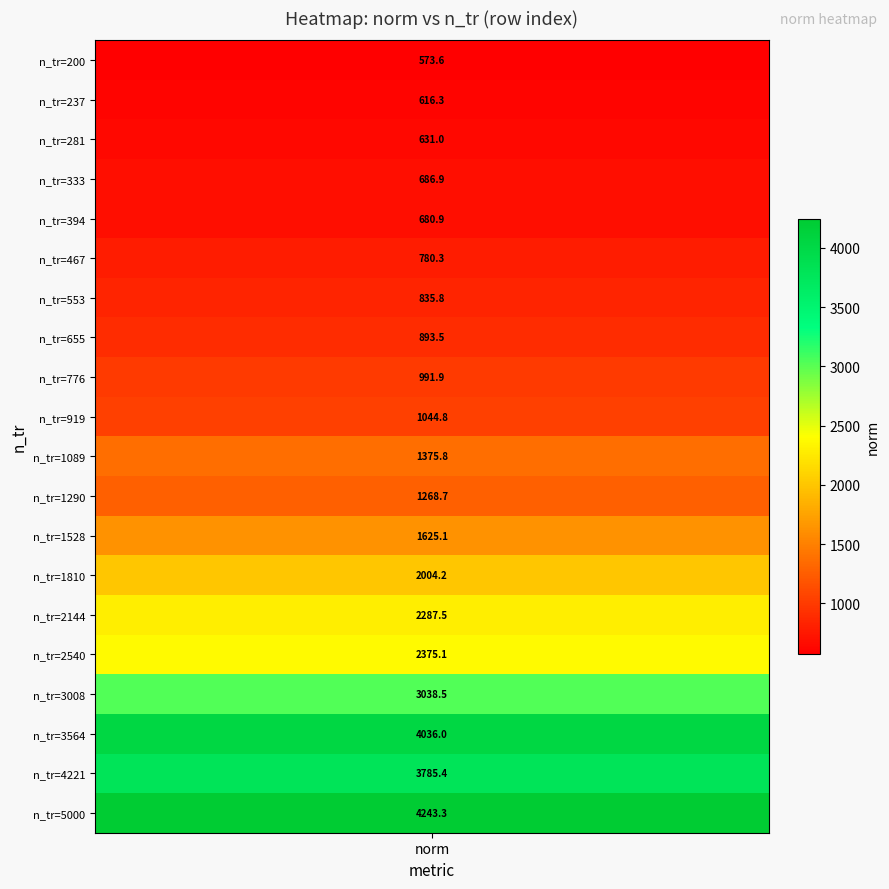

What is the sum of the values at 10 and 4?

2056.7